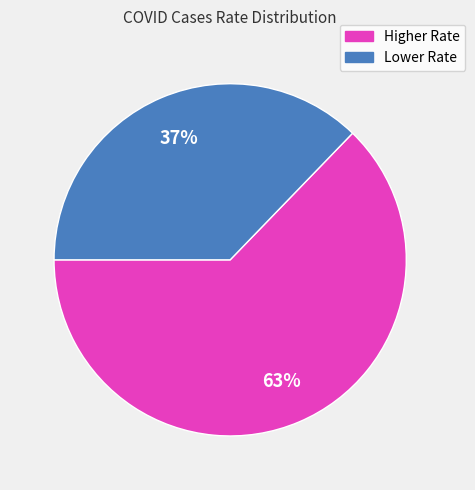

To the nearest percent, what is the difference between the largest and smallest slice percentages?

26%